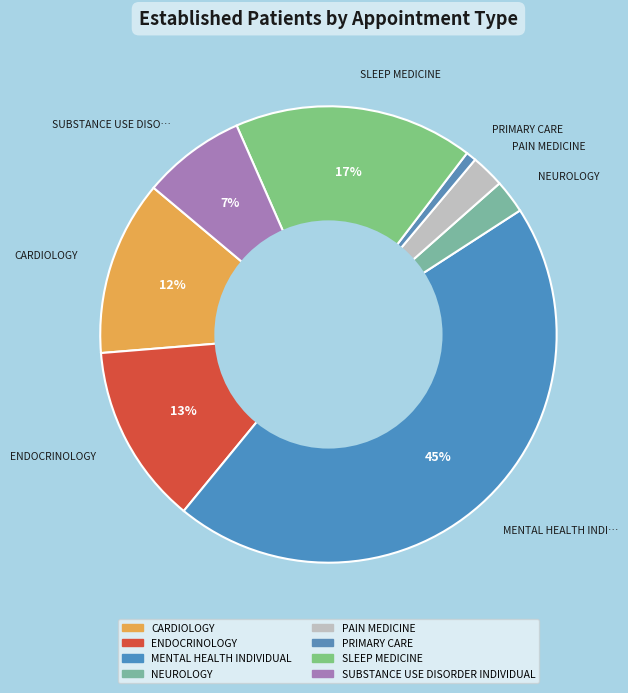

To the nearest percent, what portion does MENTAL HEALTH INDIVIDUAL represent?

45%